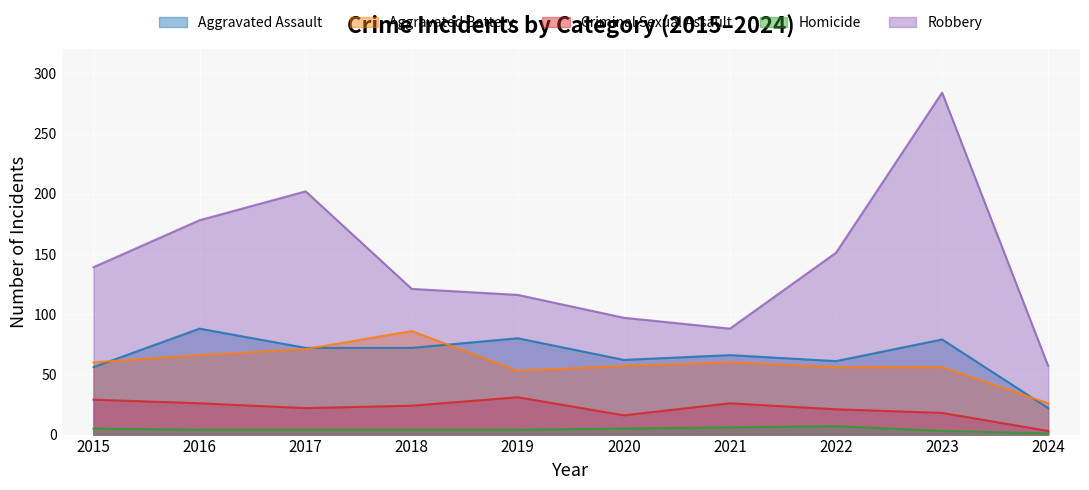

List the labels in order of Robbery value, smallest first.

2024, 2021, 2020, 2019, 2018, 2015, 2022, 2016, 2017, 2023